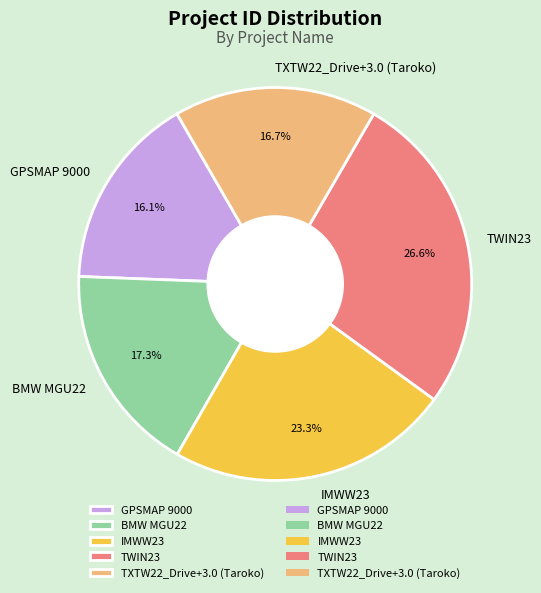

What is the total percentage of GPSMAP 9000 and IMWW23?

39.4%